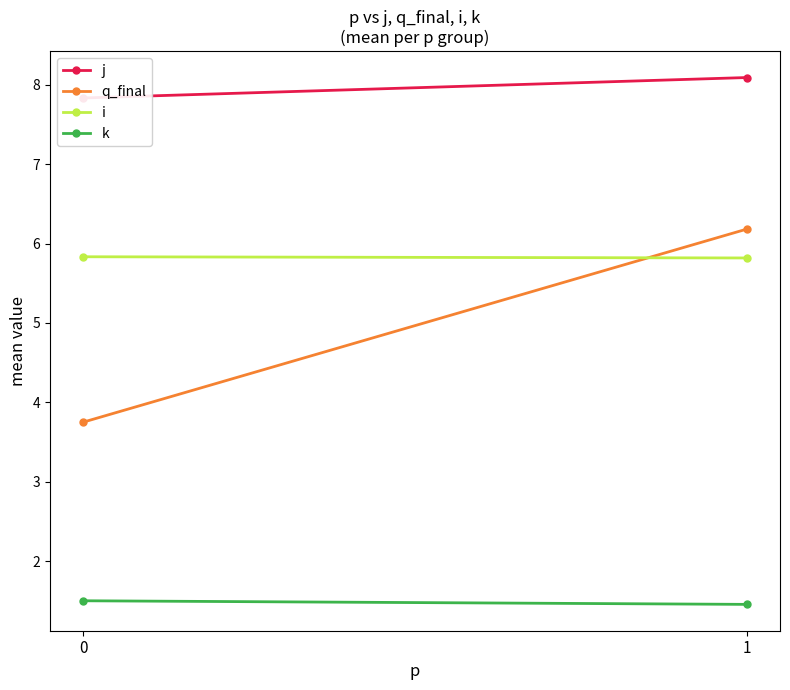

At how many categories does at least one series exceed 4?

2